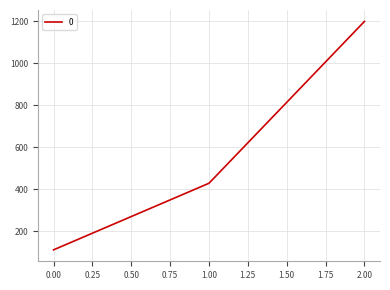

What is the minimum value shown in the chart?

111.1